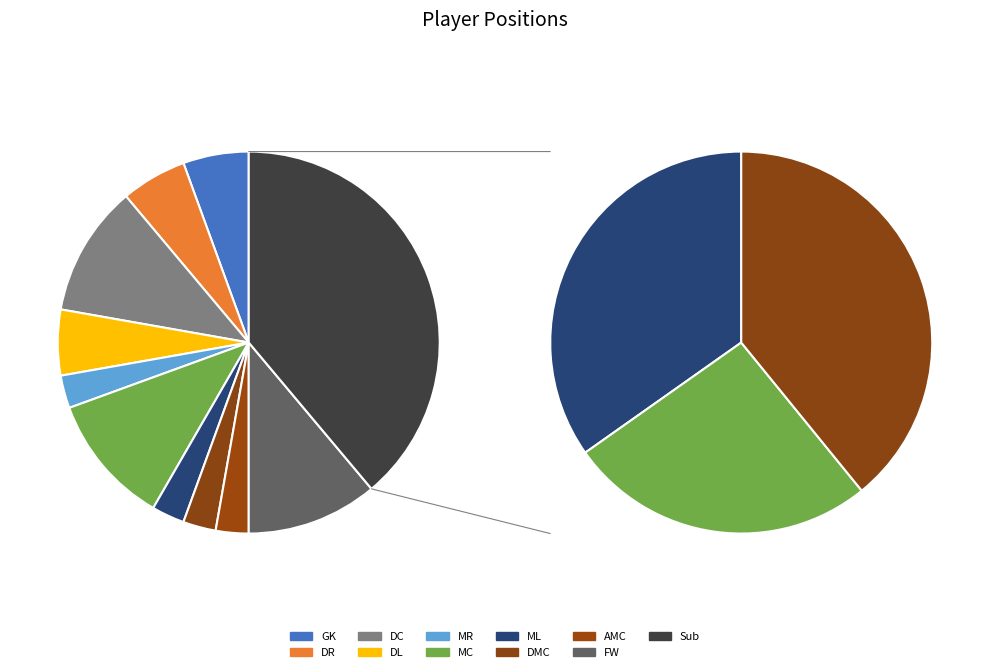

Does FW represent more than half of the total?

No